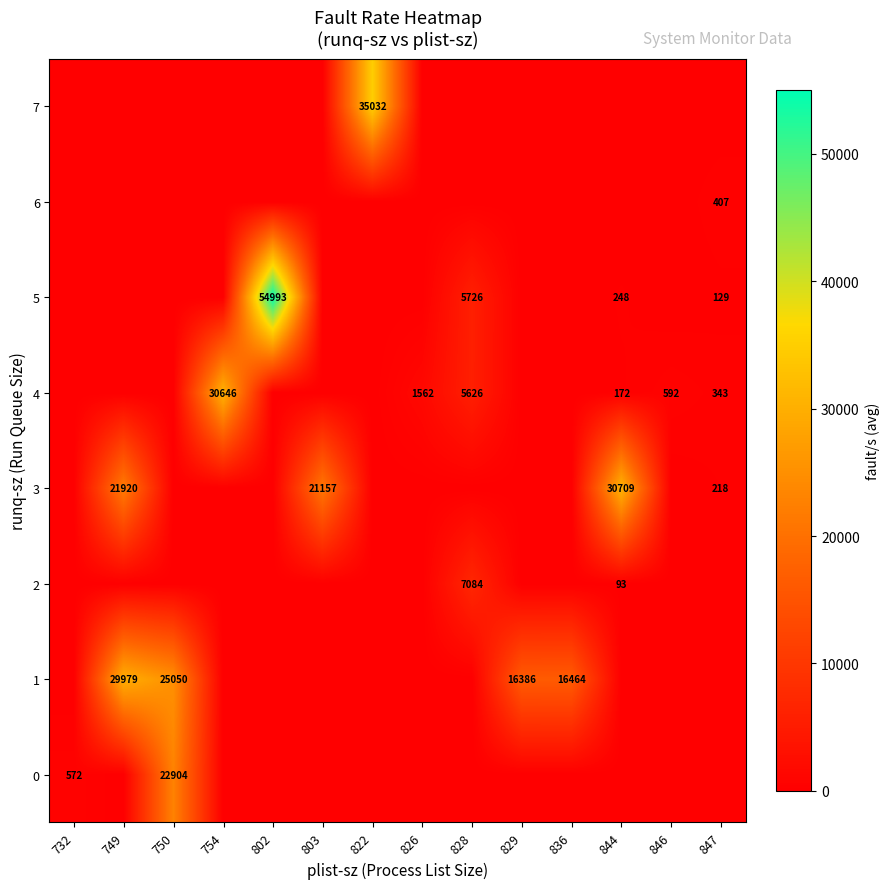

The value of 7 at 822 is 15351. True or false?

False